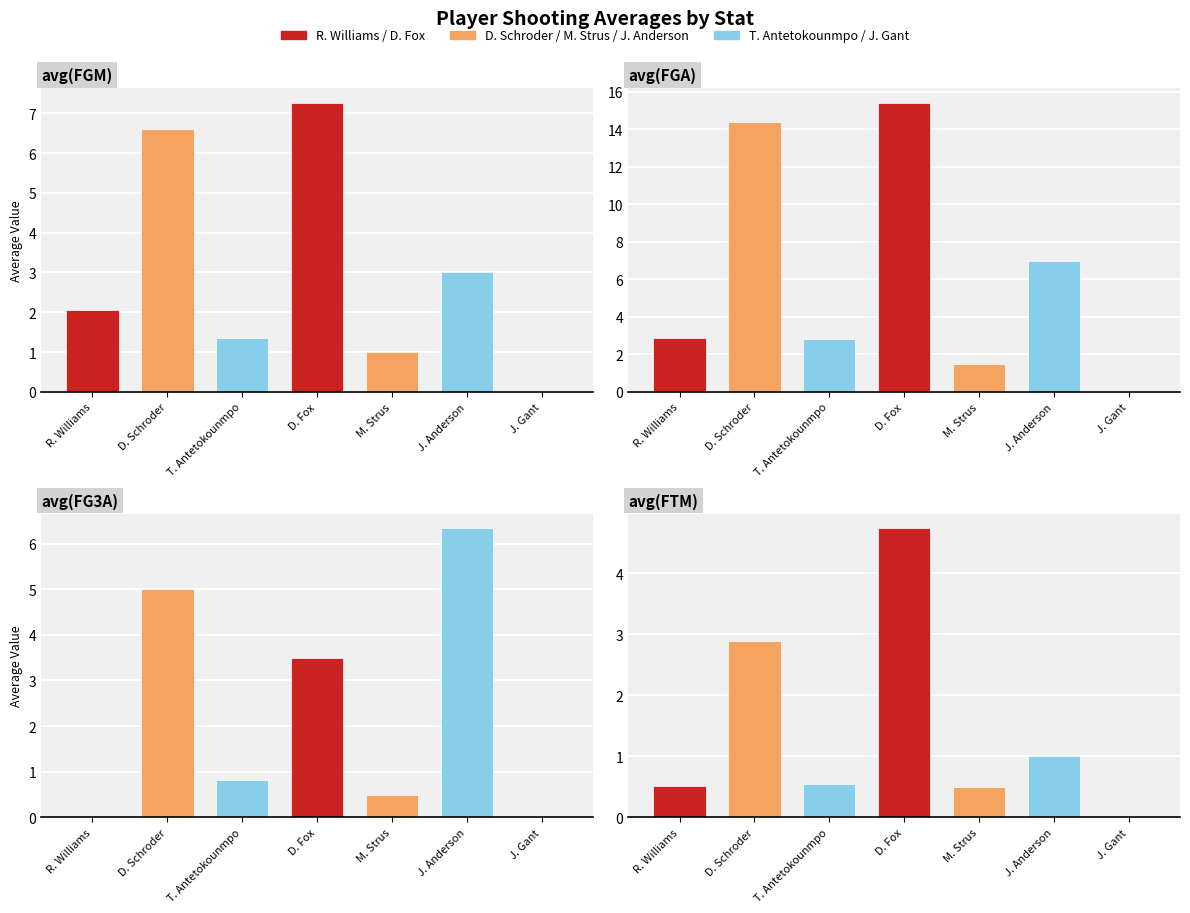

Which series has the widest spread of values?

avg(FGA)